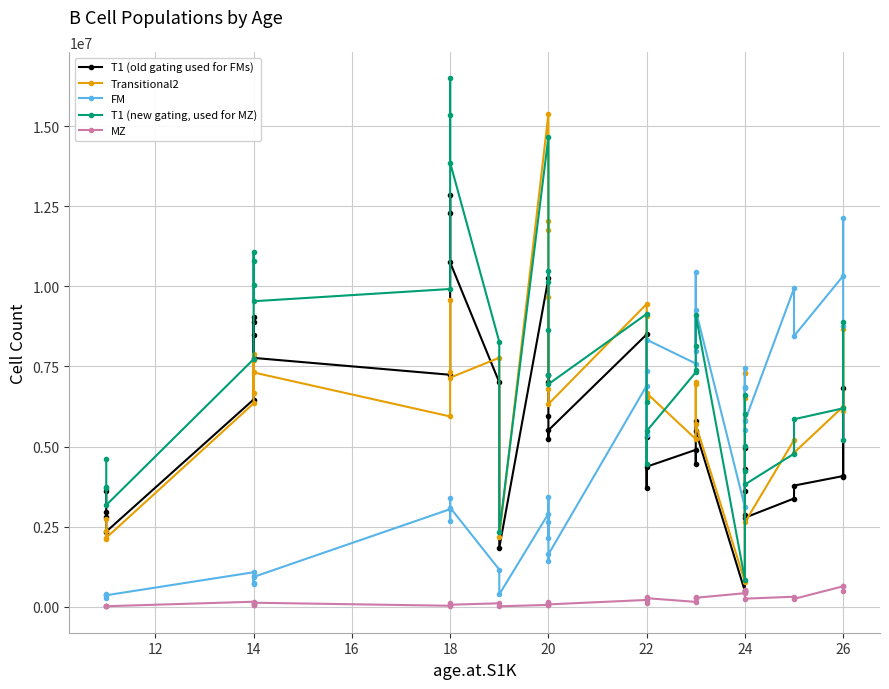

Which series has the largest total across all categories?

T1 (new gating, used for MZ)